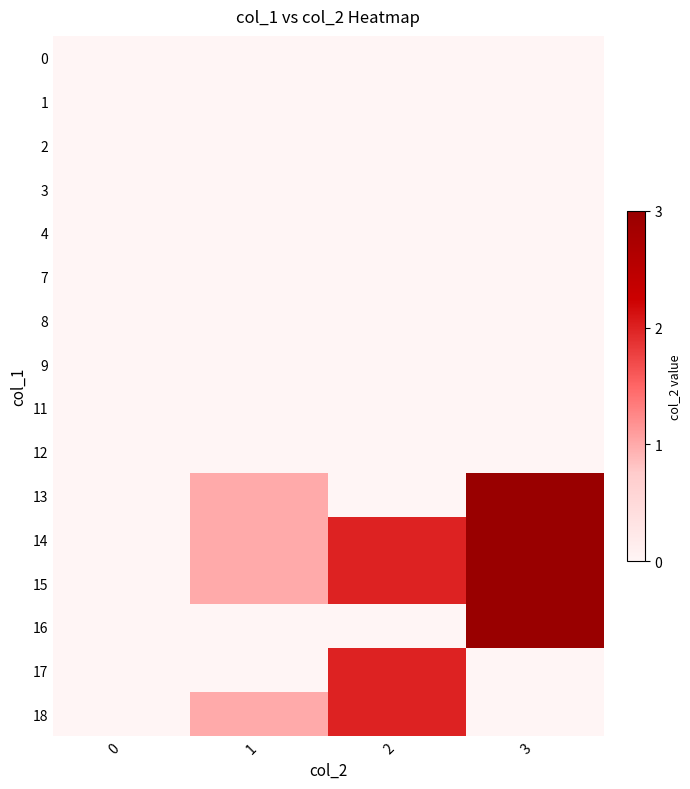

Which has a higher value, 2 or 0?

2